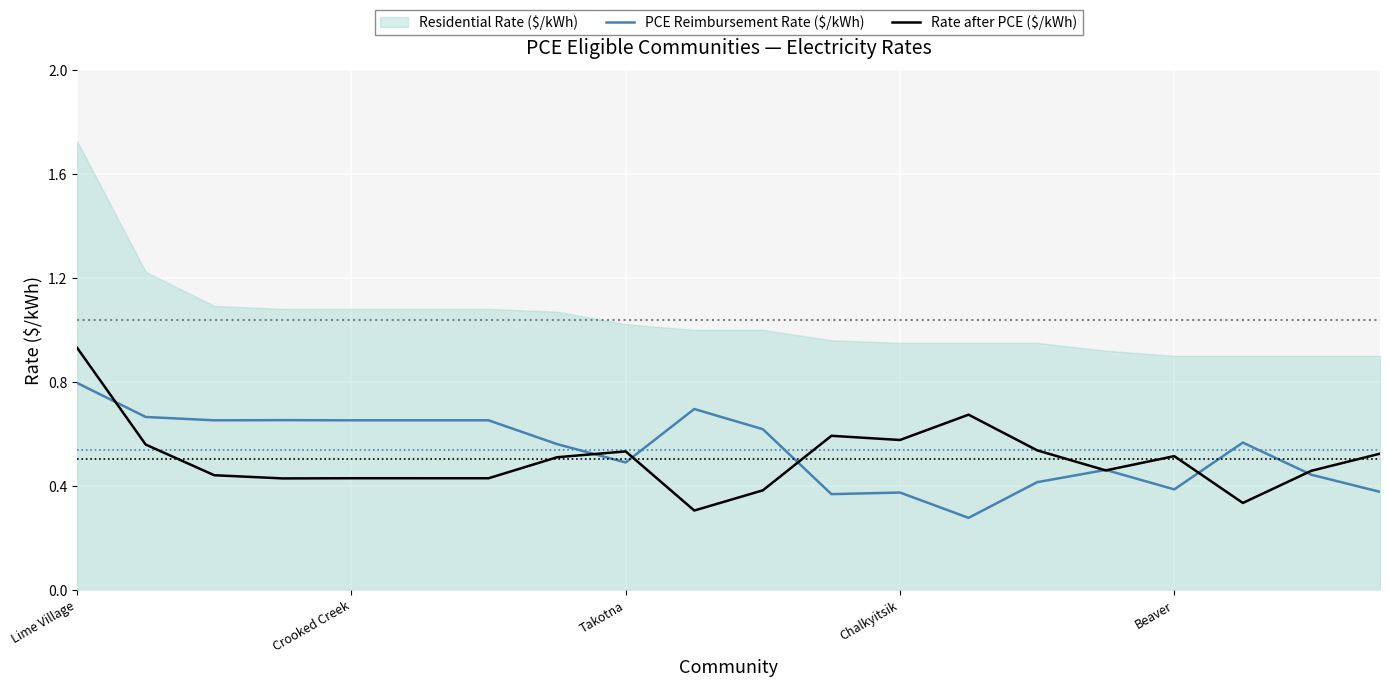

What is the highest value of the PCE Reimbursement Rate ($/kWh) series?

0.8